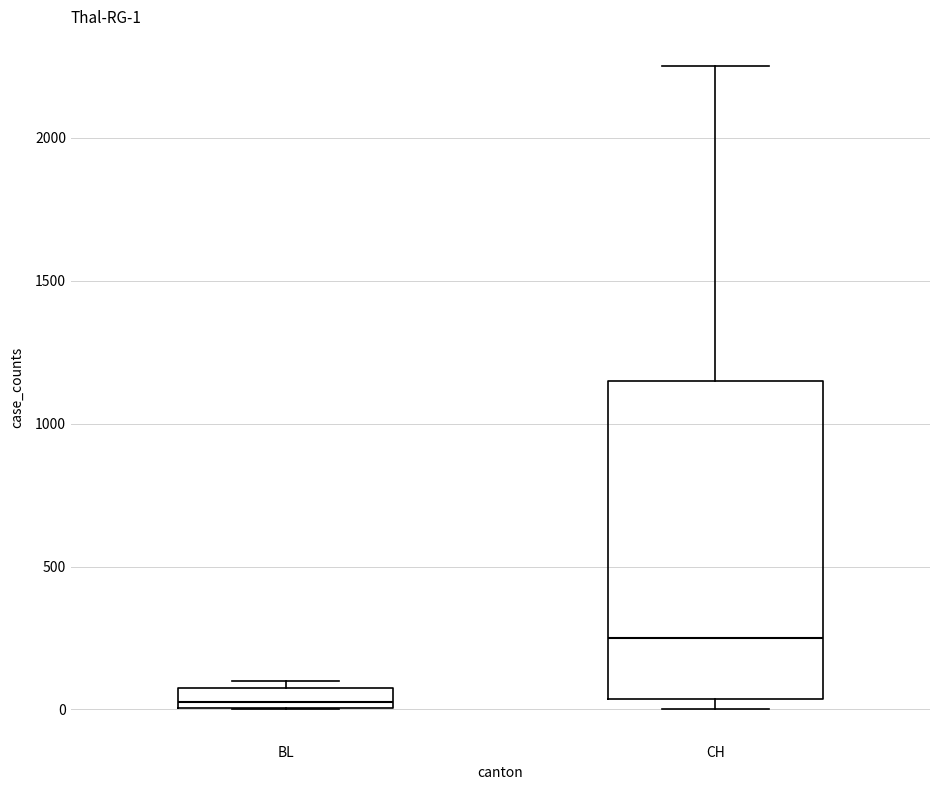

Which box has the lowest median line?

BL